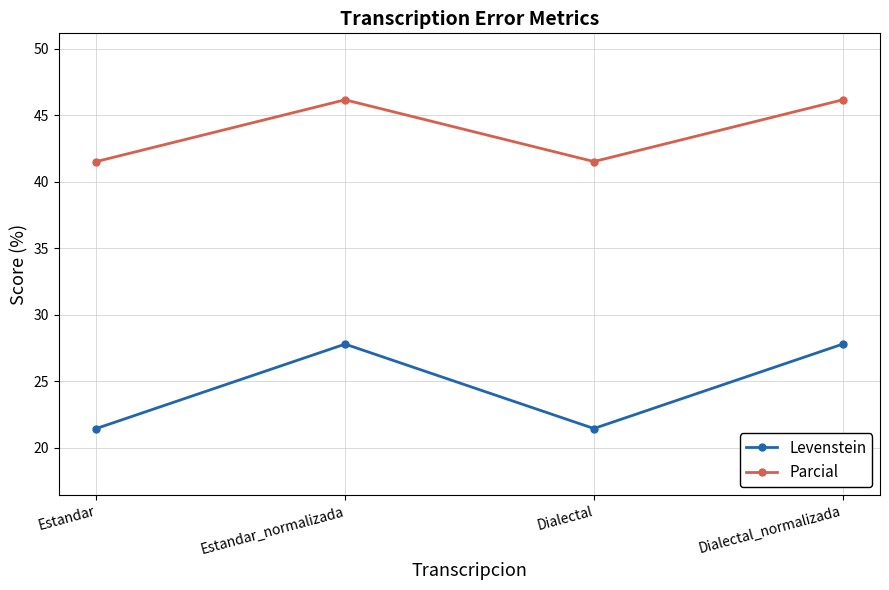

At which category does Levenstein reach its first local valley?

Dialectal